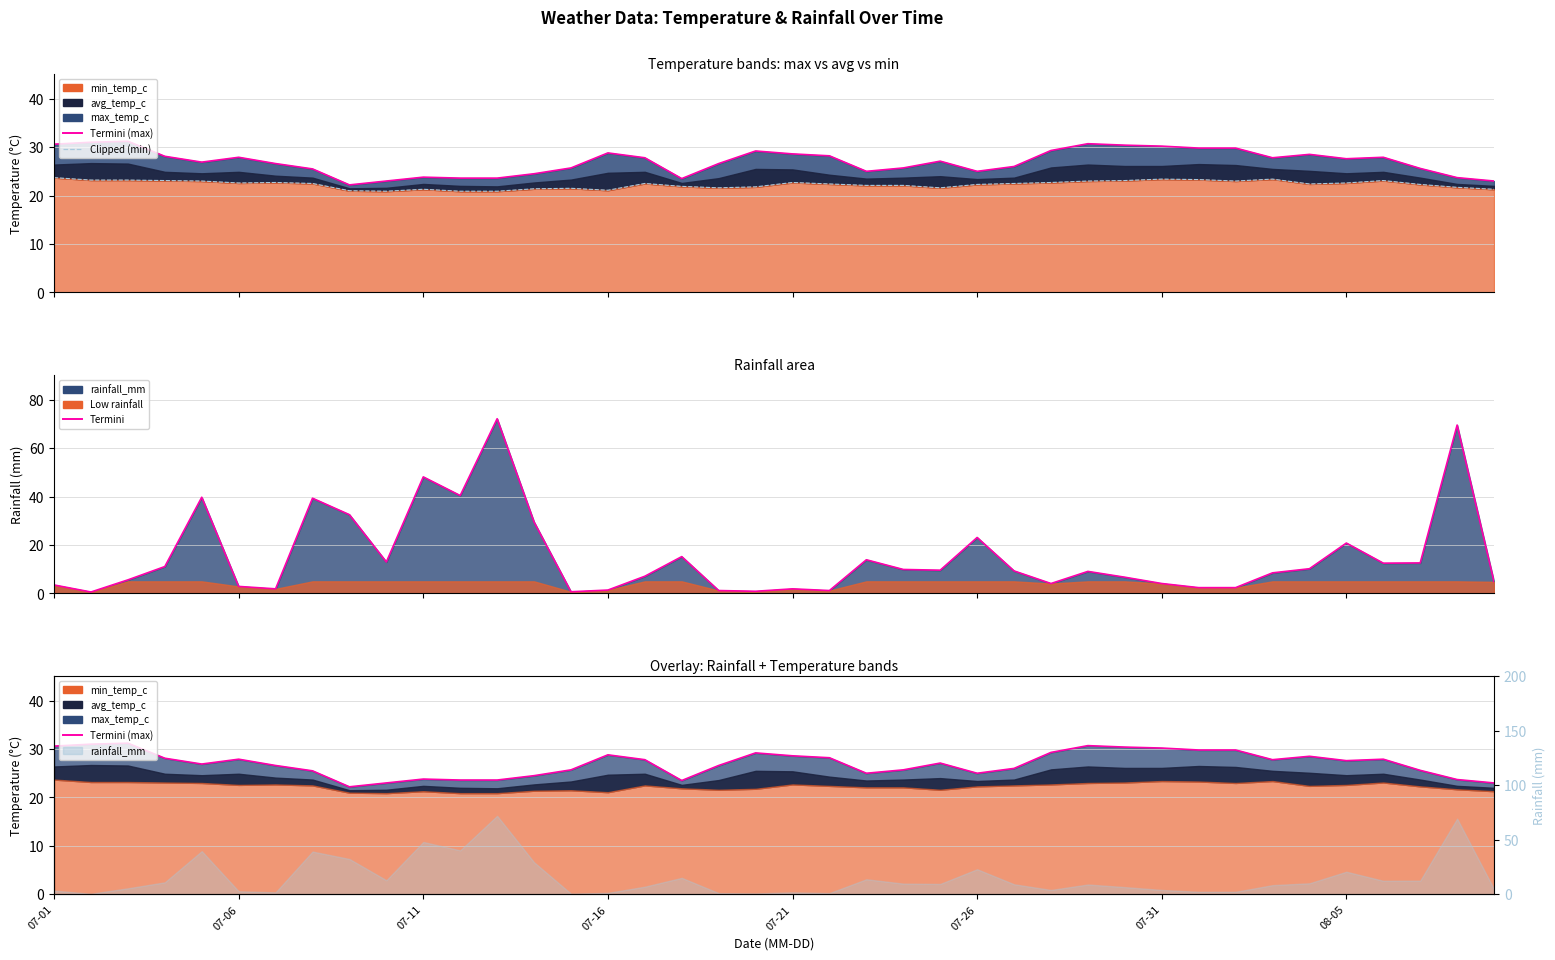

List the series in order of their overall mean, lowest first.

Termini, Clipped (min), Termini (max)